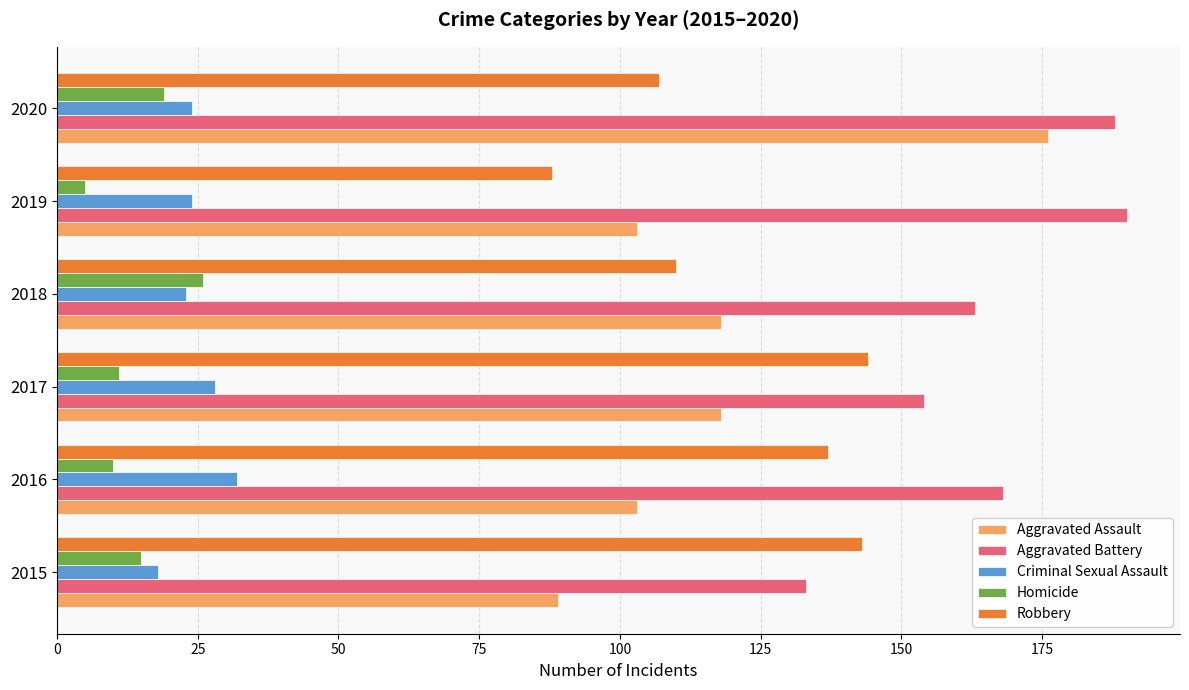

Rank the series at 2019 from highest to lowest value.

Aggravated Battery, Aggravated Assault, Robbery, Criminal Sexual Assault, Homicide